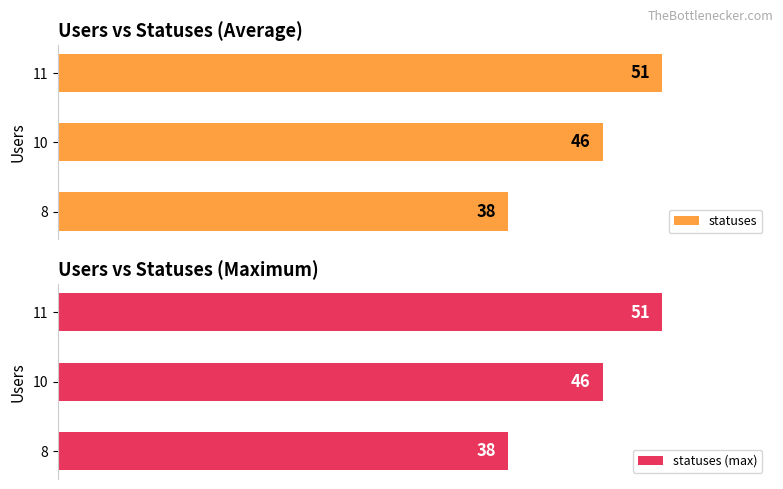

Rank the categories by statuses (max) value from lowest to highest.

8, 10, 11